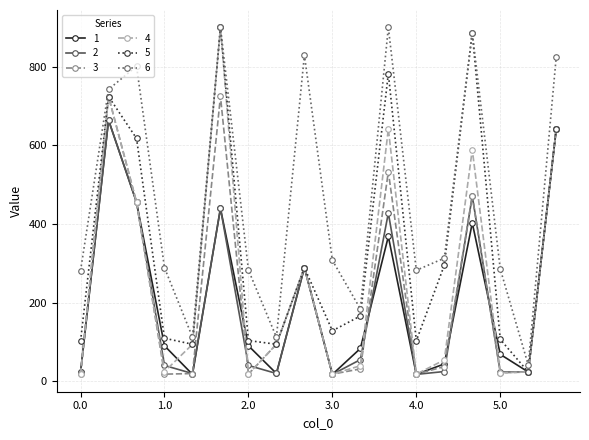

What is the value of the 6 point at the 13th from the left?

282.1